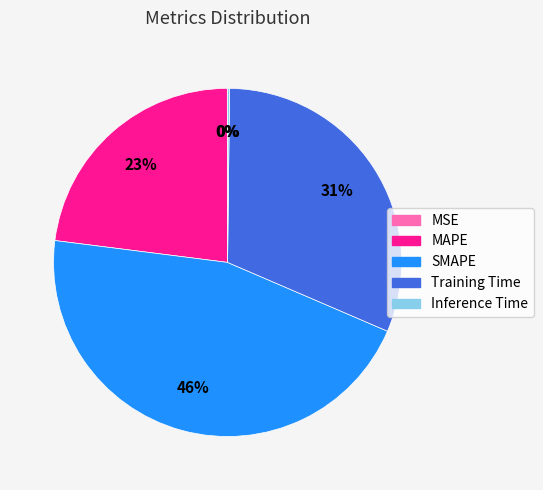

Between MAPE and SMAPE, which is larger?

SMAPE